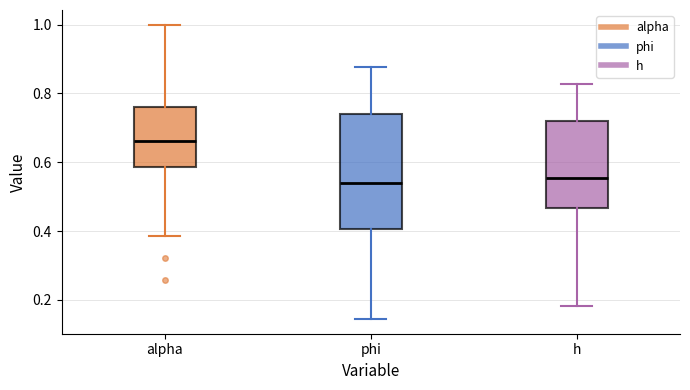

Where is the upper edge of the box for alpha on the y-axis? The values are not printed on the chart, so give them approximately, as read against the axis.

0.76